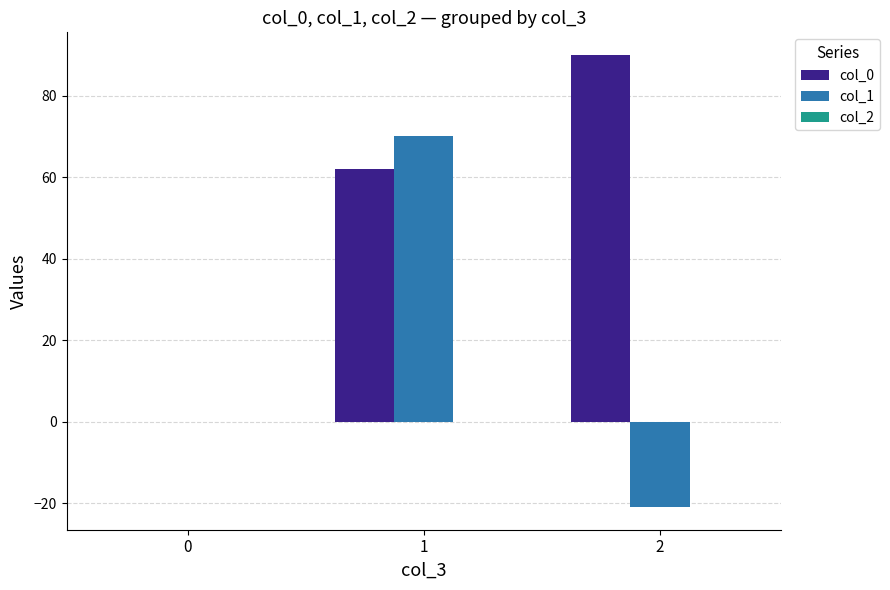

Which series changed the most between 0 and 2?

col_0